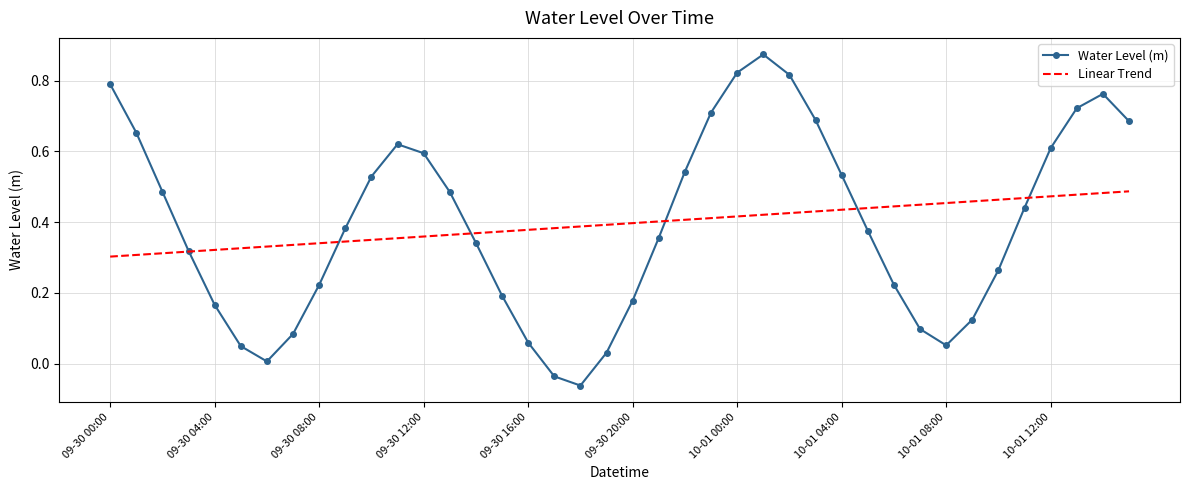

Count the number of categories in the chart.

40